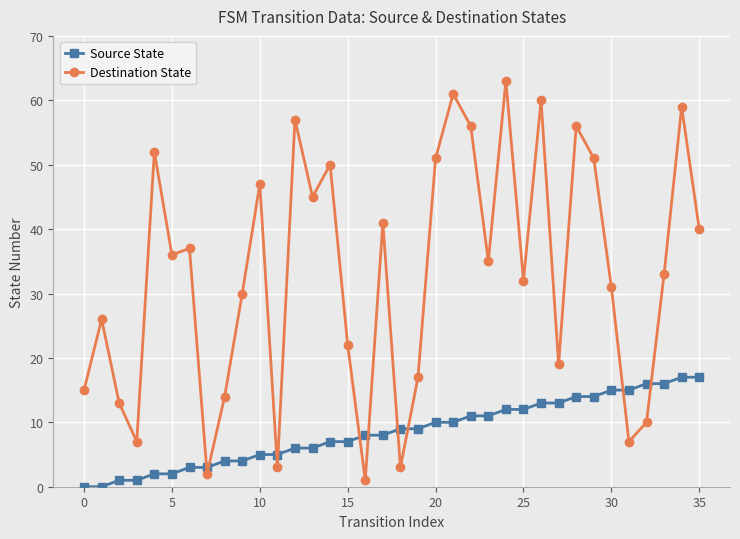

What is the difference between the maximum and minimum values in the Destination State series?

62